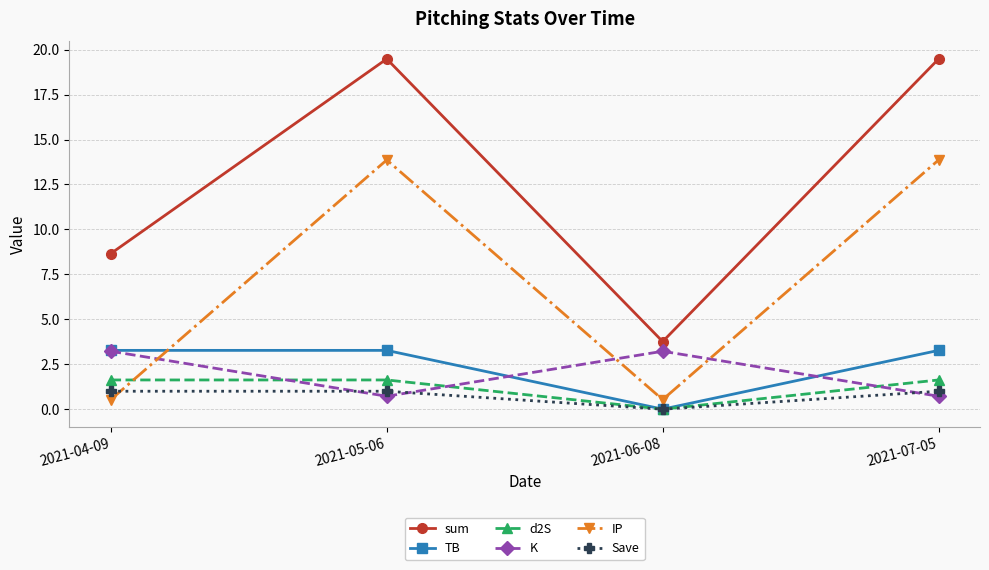

What is the spread (max minus min) of values at 2021-07-05?

18.8